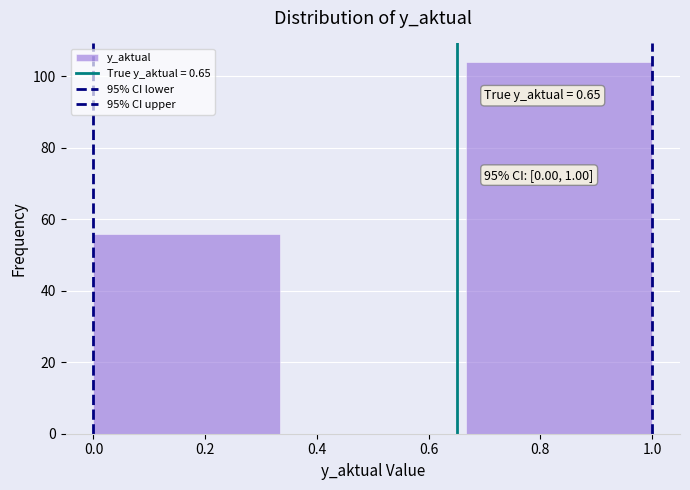

Which range on the x-axis has the tallest bar?

0.66 to 1.00